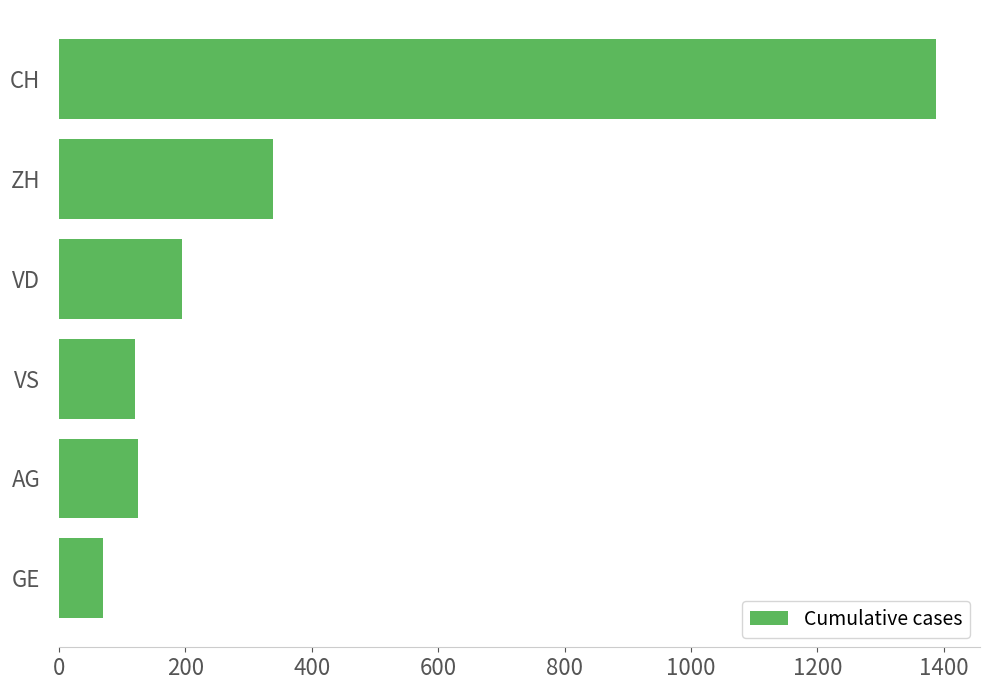

At which label is the value closest to 728?

ZH